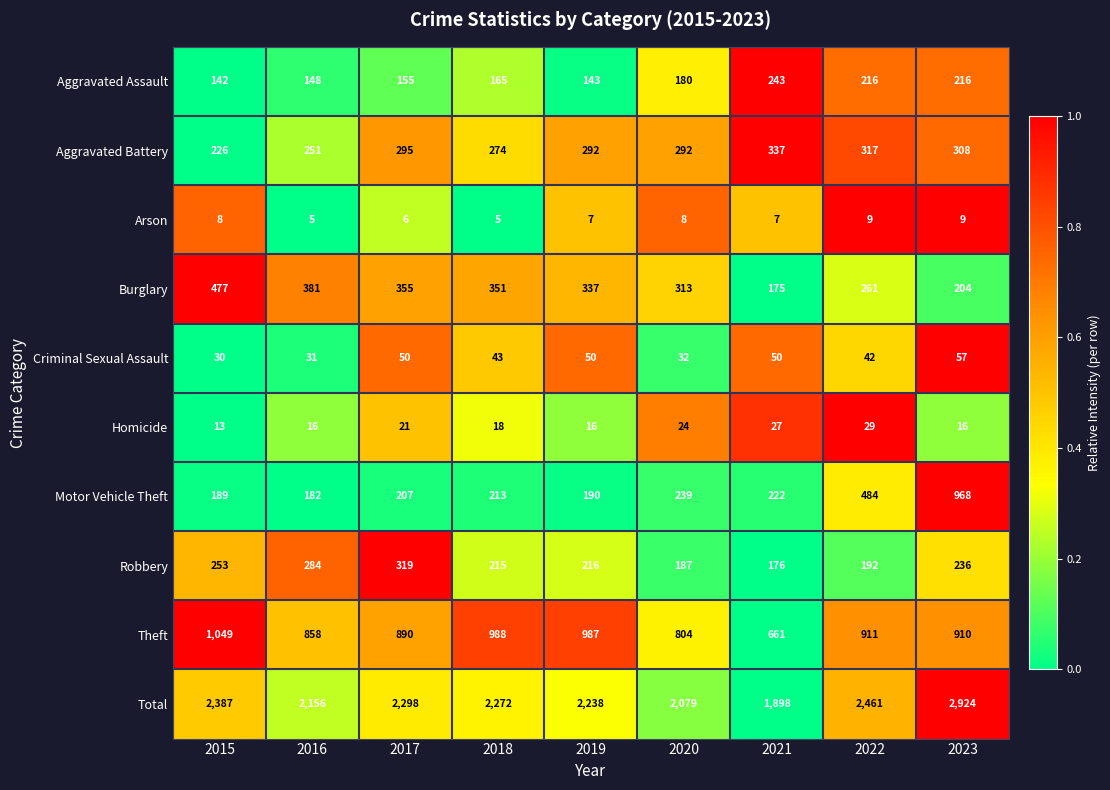

Is it true that Aggravated Battery equals 308 at 2023?

True